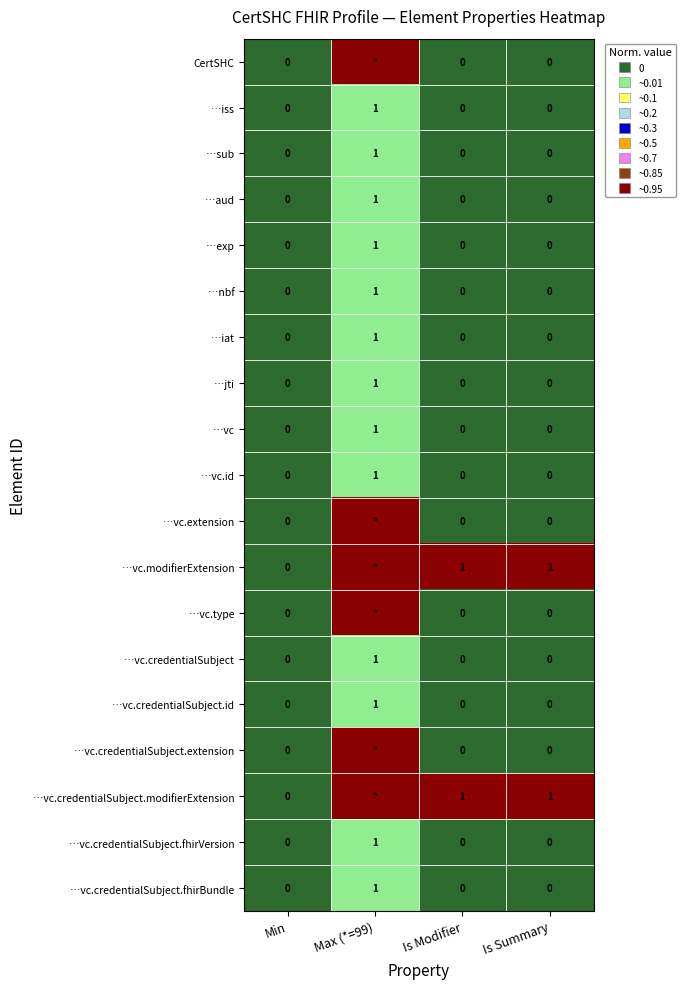

The …iat series shows -1 at Is Modifier. True or false?

False